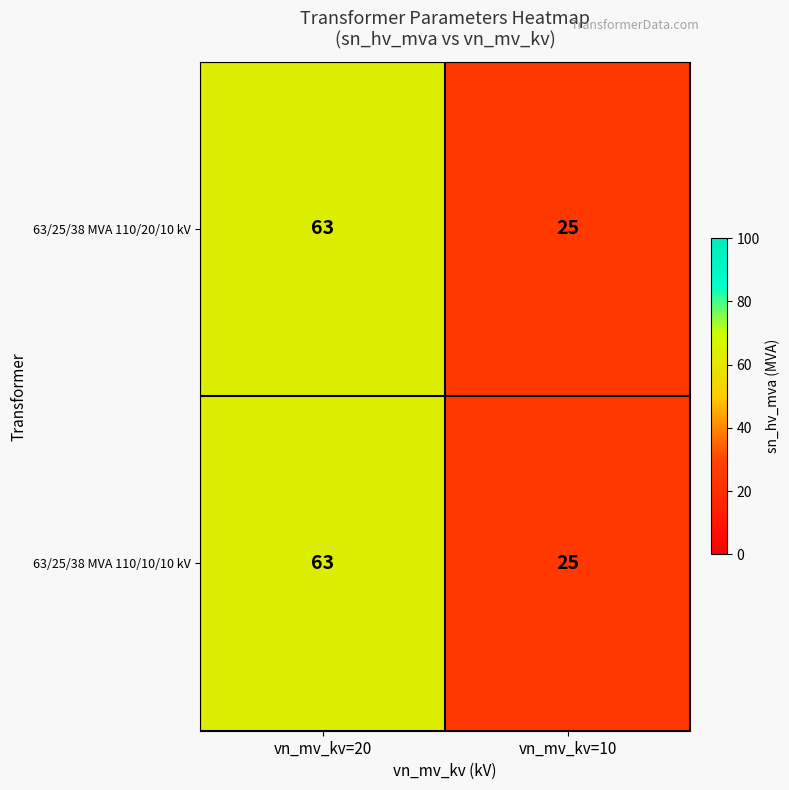

How many values in the 63/25/38 MVA 110/20/10 kV series are below 63?

1